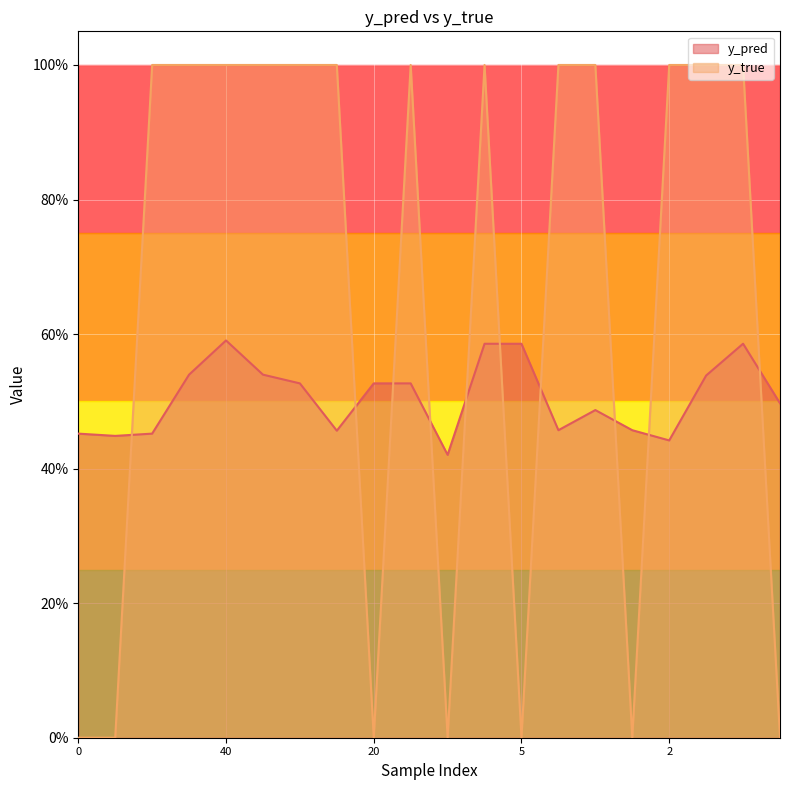

Reading left to right, list all the values displayed in this chart.

y_pred: 0.5	0.4	0.5	0.5	0.6	0.5	0.5	0.5	0.5	0.5	0.4	0.6	0.6	0.5	0.5	0.5	0.4	0.5	0.6	0.5
y_true: 0.0	0.0	1.0	1.0	1.0	1.0	1.0	1.0	0.0	1.0	0.0	1.0	0.0	1.0	1.0	0.0	1.0	1.0	1.0	0.0